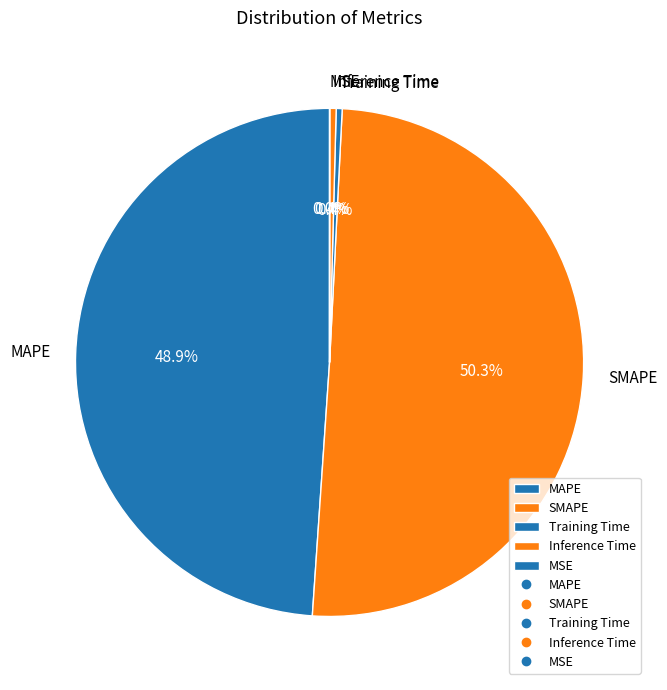

Which slice is the largest?

SMAPE